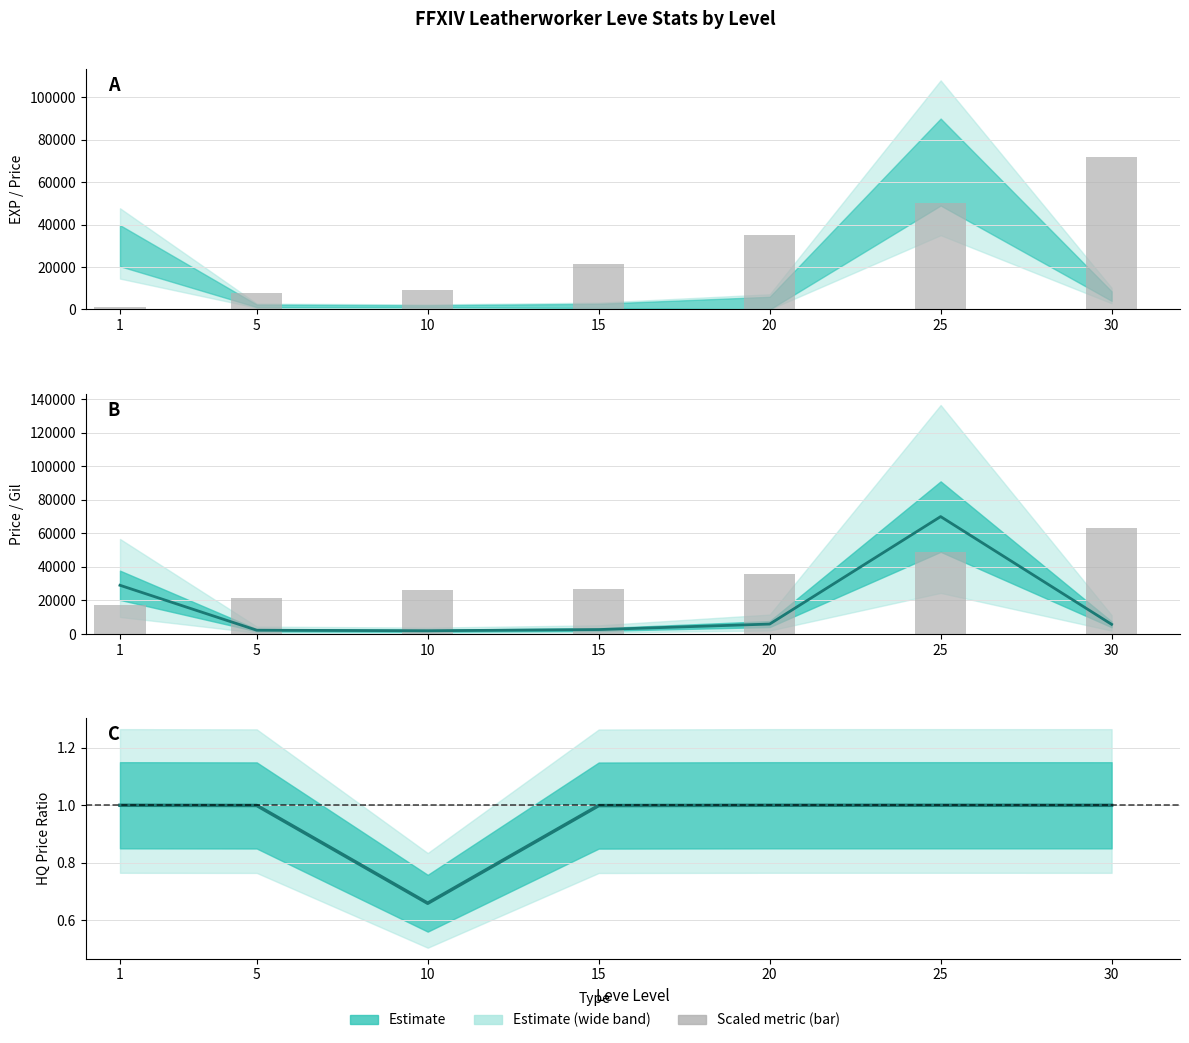

Which series has the widest spread of values?

Leve EXP (scaled)